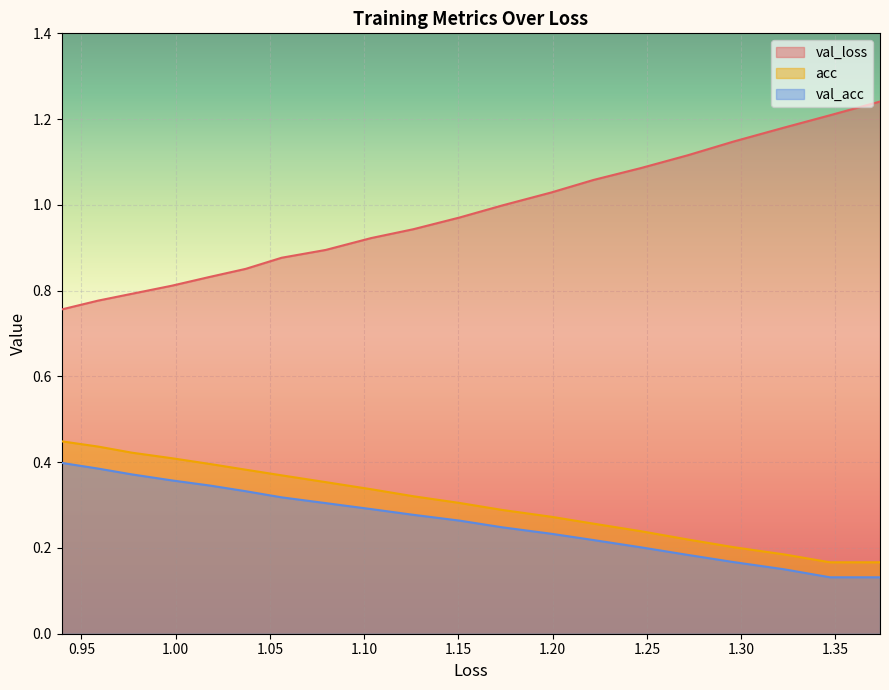

True or false: acc and val_acc intersect in this chart.

False